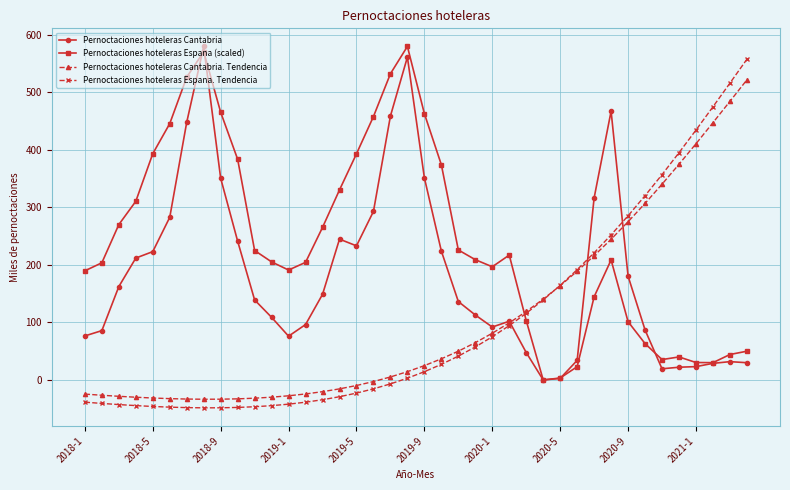

What is the difference between the maximum and minimum values in the Pernoctaciones hoteleras Espana. Tendencia series?

606.2